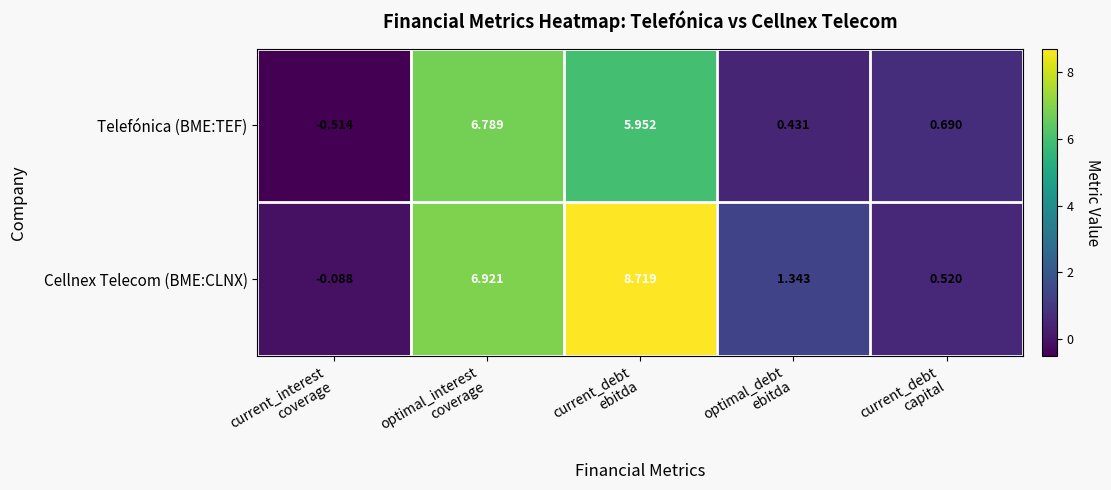

Which series has the largest range (max minus min)?

Cellnex Telecom (BME:CLNX)